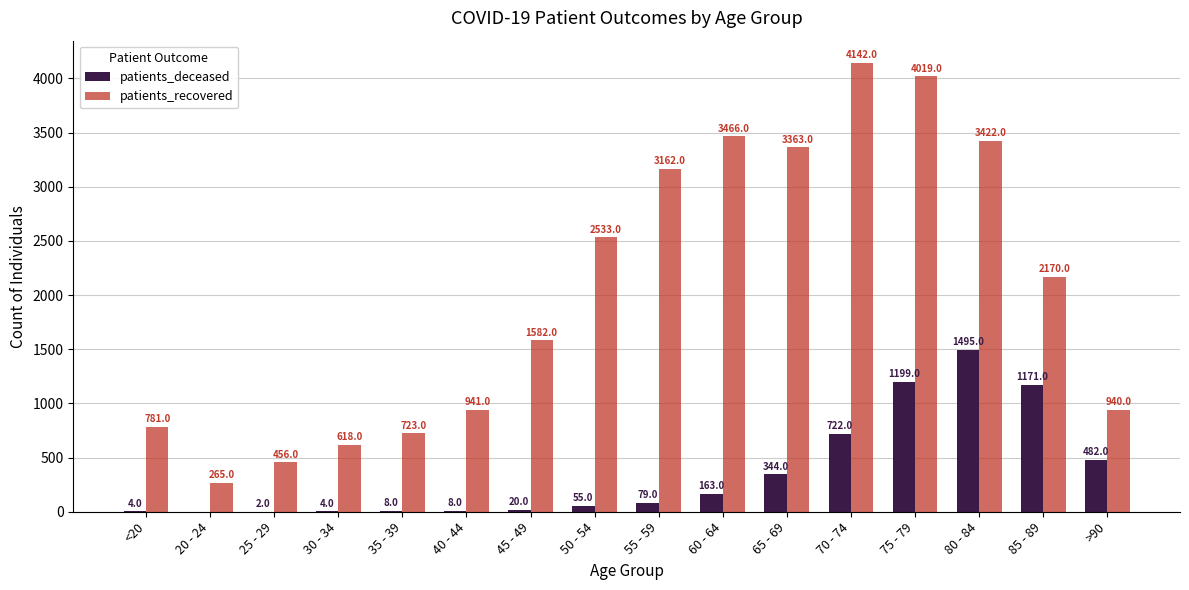

Is the value of patients_recovered at 20 - 24 greater than the value of patients_deceased at 50 - 54?

Yes